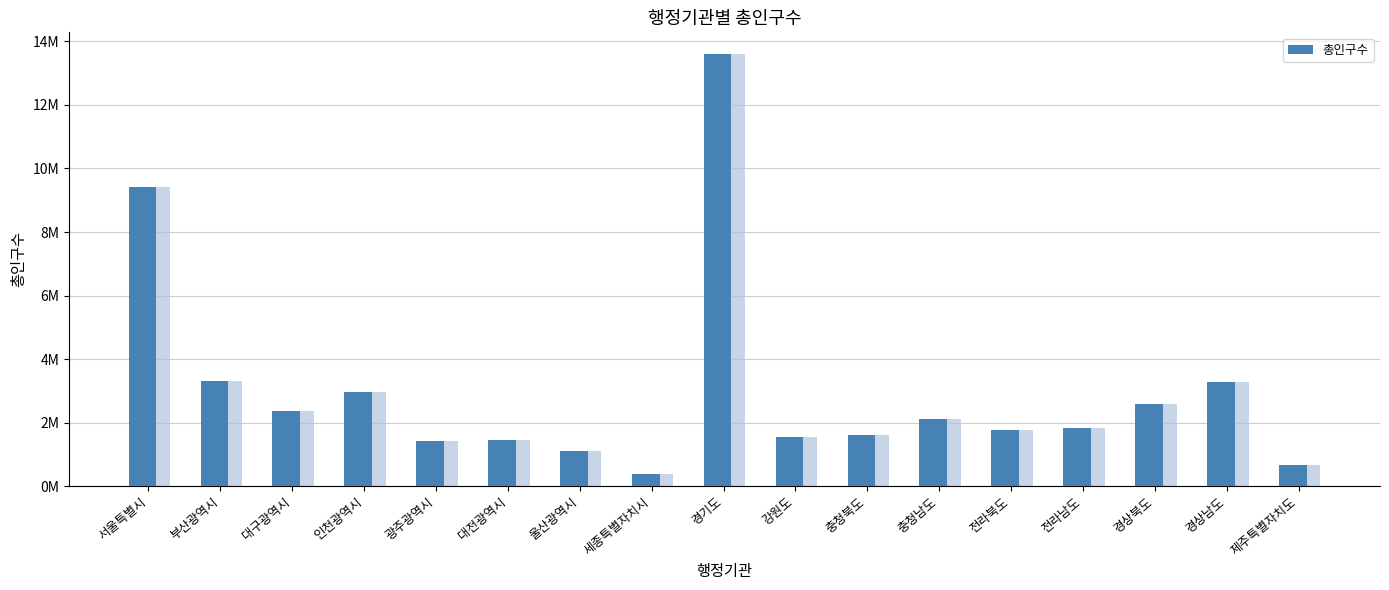

What is the label of the 12th bar from the right?

대전광역시